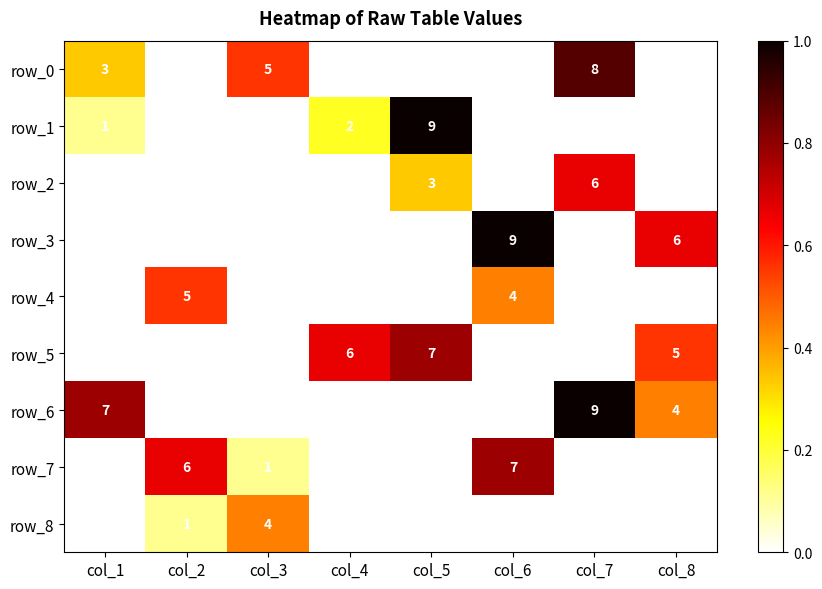

What is the spread (max minus min) of values at col_7?

9